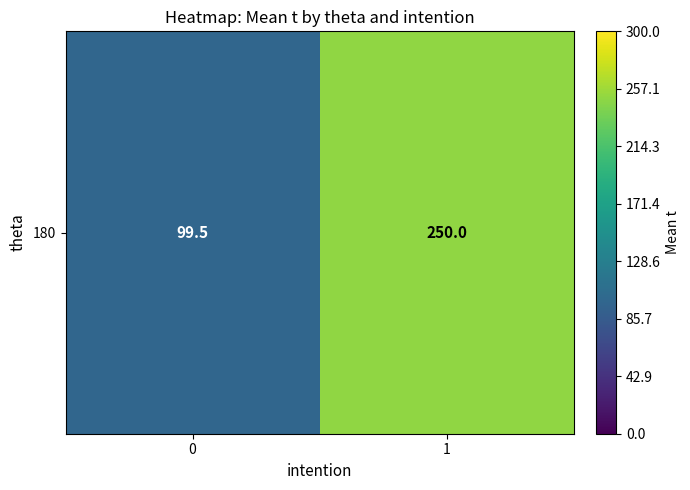

List the labels in order of value, smallest first.

0, 1